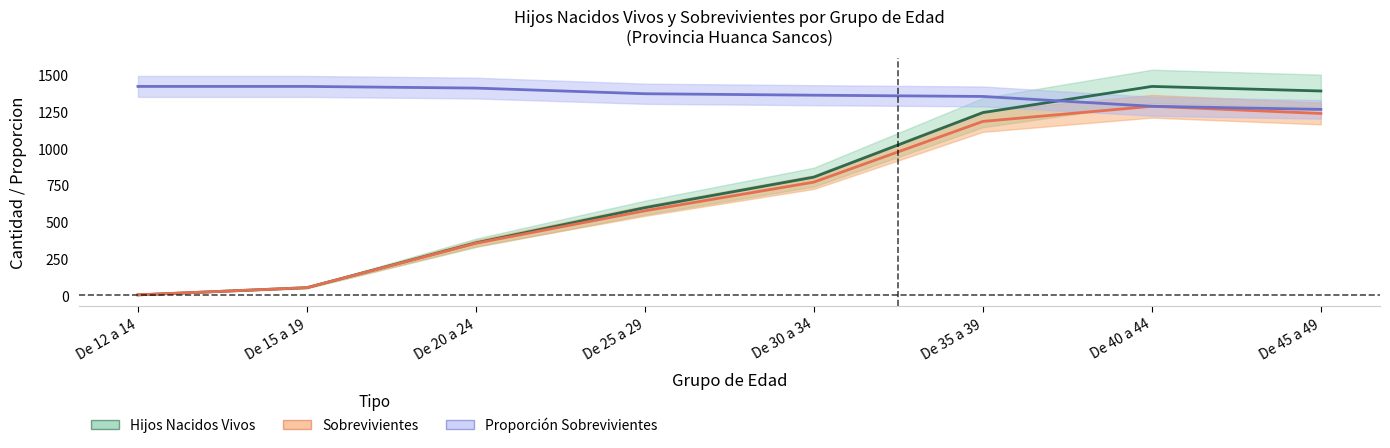

How many lines are shown in the chart?

3